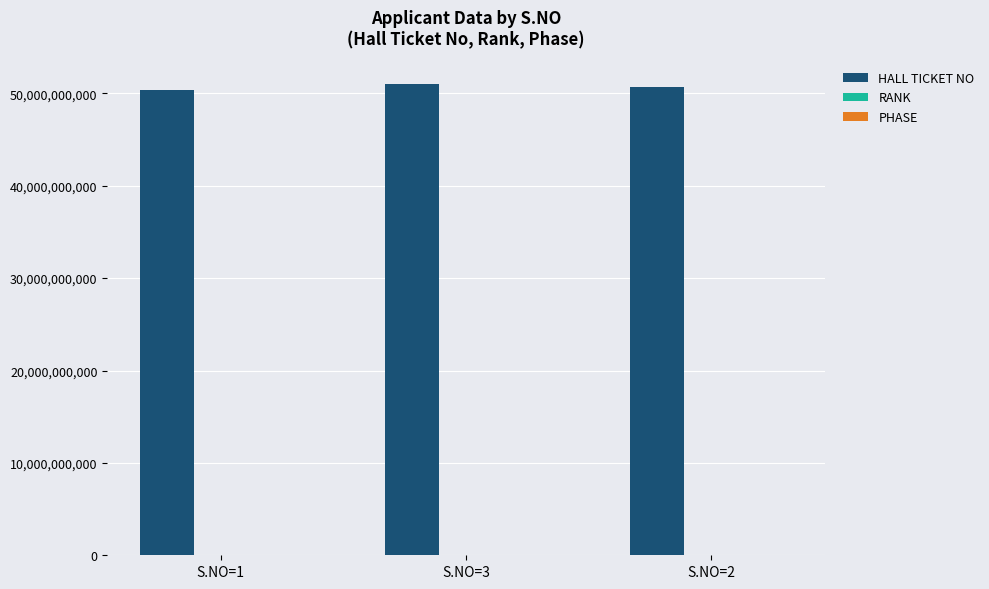

Which series has the largest total across all categories?

HALL TICKET NO